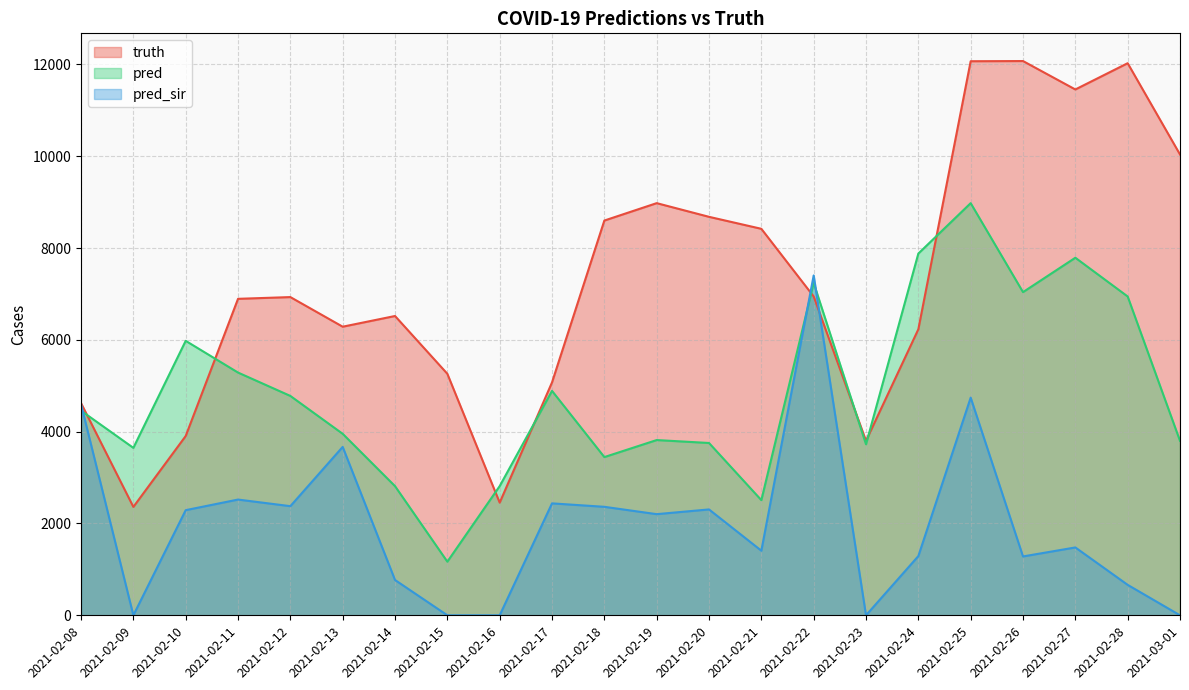

Reading left to right, what are all the values shown in this chart?

truth: 4622.0	2361.0	3905.0	6893.0	6931.0	6286.0	6519.0	5260.0	2454.0	5073.0	8598.0	8977.0	8679.0	8418.0	6944.0	3800.0	6230.0	12068.0	12072.0	11453.0	12025.0	10037.0
pred: 4457.0	3647.0	5978.0	5287.0	4778.0	3953.0	2813.0	1168.0	2814.0	4888.0	3446.0	3817.0	3753.0	2508.0	7239.7	3725.0	7879.0	8977.0	7039.0	7788.0	6944.0	3800.0
pred_sir: 4598.1	0.0	2290.0	2521.0	2377.0	3668.0	769.0	0.0	0.0	2438.0	2363.0	2203.0	2306.0	1407.0	7403.0	0.0	1290.0	4741.0	1282.0	1478.0	663.0	0.0